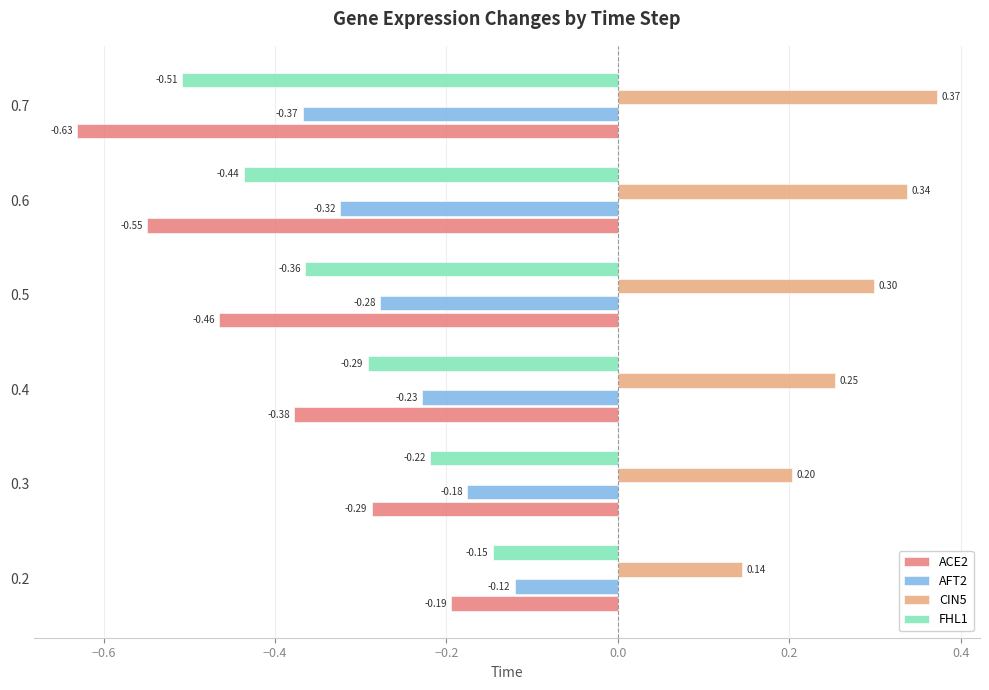

What are all the series names shown in the legend?

ACE2, AFT2, CIN5, FHL1